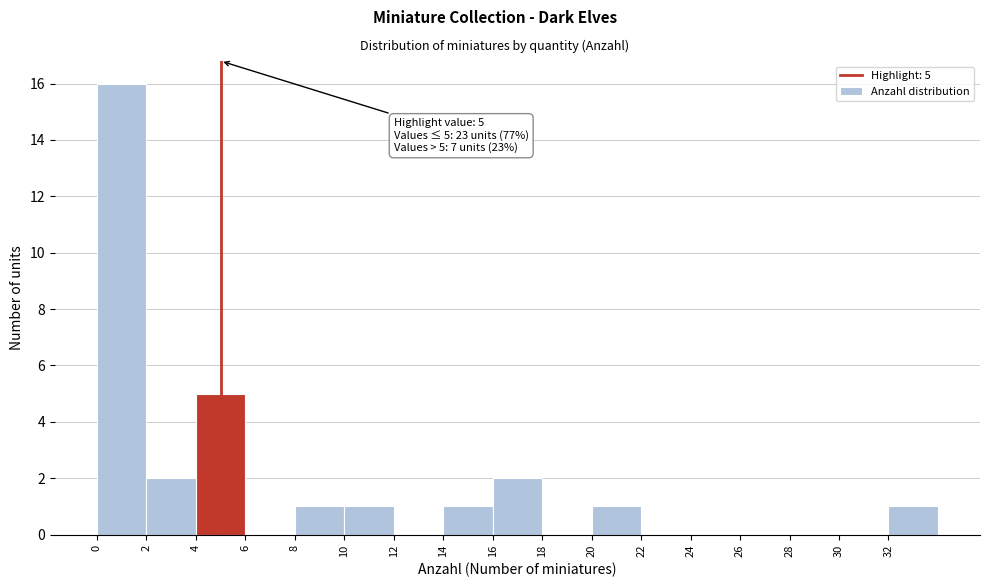

Over which range of the x-axis is the bar tallest?

0 to 2